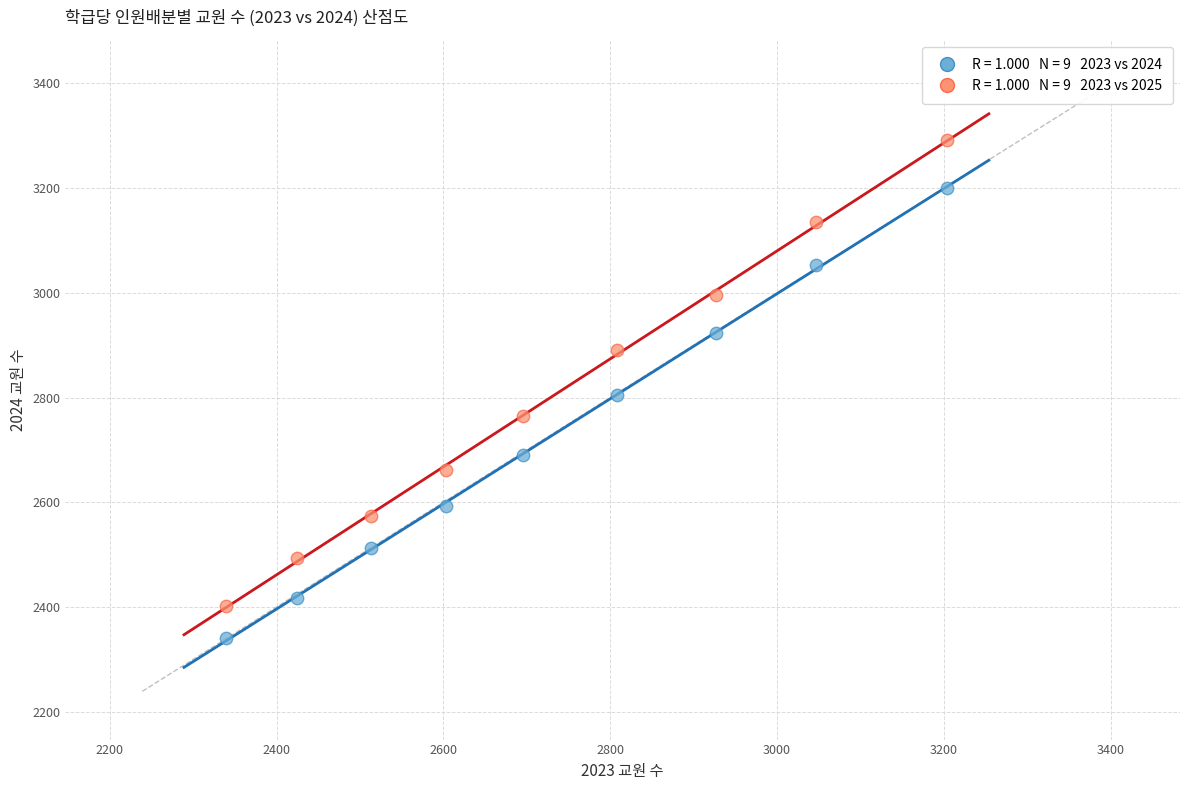

Across all data points, what is the range of X values (max minus min)?

865